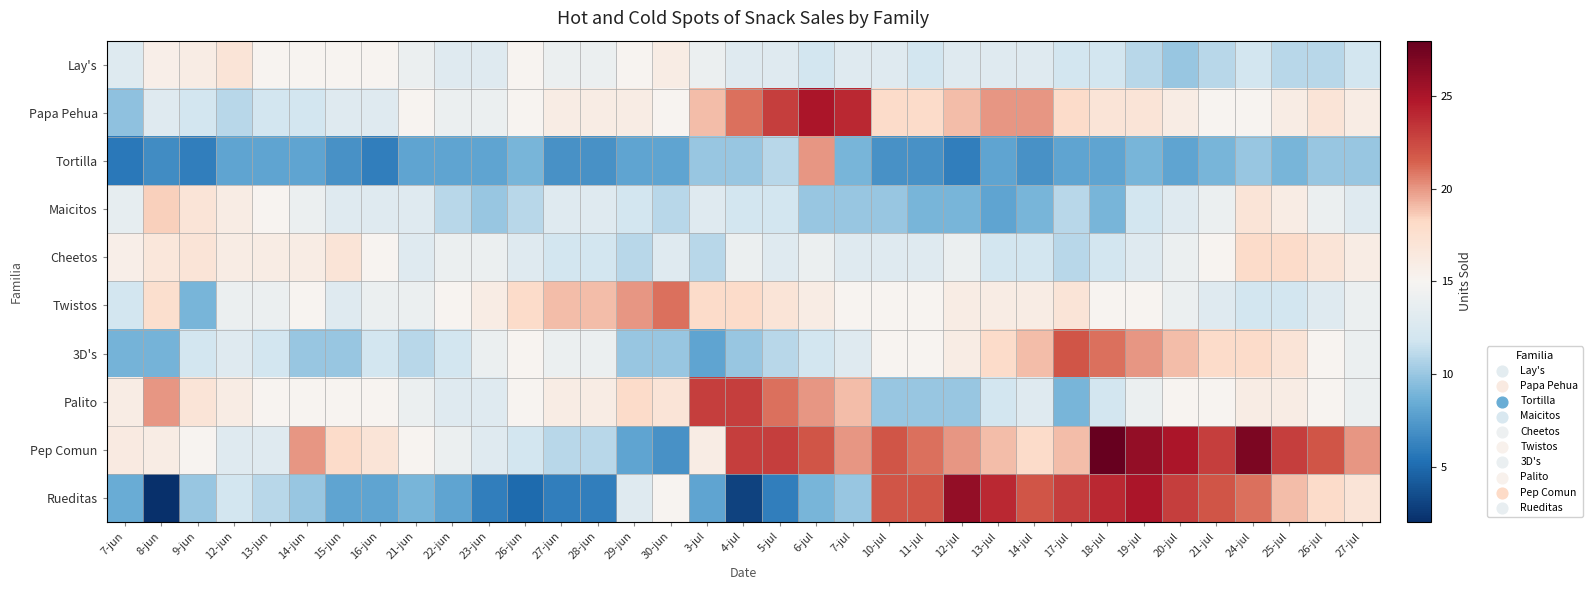

Reading left to right, what are all the values shown in this chart?

Lay's: 7-jun=12.9	8-jun=15.7	9-jun=16.0	12-jun=17.0	13-jun=15.0	14-jun=15.0	15-jun=15.0	16-jun=15.0	21-jun=14.0	22-jun=13.0	23-jun=13.0	26-jun=15.0	27-jun=14.0	28-jun=14.0	29-jun=15.0	30-jun=16.0	3-jul=14.0	4-jul=13.0	5-jul=13.0	6-jul=12.0	7-jul=13.0	10-jul=13.0	11-jul=12.0	12-jul=13.0	13-jul=13.0	14-jul=13.0	17-jul=12.0	18-jul=12.0	19-jul=11.0	20-jul=10.0	21-jul=11.0	24-jul=12.0	25-jul=11.0	26-jul=11.0	27-jul=12.0
Papa Pehua: 7-jun=9.6	8-jun=13.0	9-jun=12.0	12-jun=11.0	13-jun=12.0	14-jun=12.0	15-jun=13.0	16-jun=13.0	21-jun=15.0	22-jun=14.0	23-jun=14.0	26-jun=15.0	27-jun=16.0	28-jun=16.0	29-jun=16.0	30-jun=15.0	3-jul=19.0	4-jul=21.0	5-jul=23.0	6-jul=25.0	7-jul=24.0	10-jul=18.0	11-jul=18.0	12-jul=19.0	13-jul=20.0	14-jul=20.0	17-jul=18.0	18-jul=17.0	19-jul=17.0	20-jul=16.0	21-jul=15.0	24-jul=15.0	25-jul=16.0	26-jul=17.0	27-jul=16.0
Tortilla: 7-jun=5.7	8-jun=6.8	9-jun=6.0	12-jun=8.0	13-jun=8.0	14-jun=8.0	15-jun=7.0	16-jun=6.0	21-jun=8.0	22-jun=8.0	23-jun=8.0	26-jun=9.0	27-jun=7.0	28-jun=7.0	29-jun=8.0	30-jun=8.0	3-jul=10.0	4-jul=10.0	5-jul=11.0	6-jul=20.0	7-jul=9.0	10-jul=7.0	11-jul=7.0	12-jul=6.0	13-jul=8.0	14-jul=7.0	17-jul=8.0	18-jul=8.0	19-jul=9.0	20-jul=8.0	21-jul=9.0	24-jul=10.0	25-jul=9.0	26-jul=10.0	27-jul=10.0
Maicitos: 7-jun=13.6	8-jun=18.5	9-jun=17.0	12-jun=16.0	13-jun=15.0	14-jun=14.0	15-jun=13.0	16-jun=13.0	21-jun=13.0	22-jun=11.0	23-jun=10.0	26-jun=11.0	27-jun=13.0	28-jun=13.0	29-jun=12.0	30-jun=11.0	3-jul=13.0	4-jul=12.0	5-jul=12.0	6-jul=10.0	7-jul=10.0	10-jul=10.0	11-jul=9.0	12-jul=9.0	13-jul=8.0	14-jul=9.0	17-jul=11.0	18-jul=9.0	19-jul=12.0	20-jul=13.0	21-jul=14.0	24-jul=17.0	25-jul=16.0	26-jul=14.0	27-jul=13.0
Cheetos: 7-jun=15.6	8-jun=16.6	9-jun=17.0	12-jun=16.0	13-jun=16.0	14-jun=16.0	15-jun=17.0	16-jun=15.0	21-jun=13.0	22-jun=14.0	23-jun=14.0	26-jun=13.0	27-jun=12.0	28-jun=12.0	29-jun=11.0	30-jun=13.0	3-jul=11.0	4-jul=14.0	5-jul=13.0	6-jul=14.0	7-jul=13.0	10-jul=13.0	11-jul=13.0	12-jul=14.0	13-jul=12.0	14-jul=12.0	17-jul=11.0	18-jul=12.0	19-jul=13.0	20-jul=14.0	21-jul=15.0	24-jul=18.0	25-jul=18.0	26-jul=17.0	27-jul=16.0
Twistos: 7-jun=12.0	8-jun=17.6	9-jun=9.0	12-jun=14.0	13-jun=14.0	14-jun=15.0	15-jun=13.0	16-jun=14.0	21-jun=14.0	22-jun=15.0	23-jun=16.0	26-jun=18.0	27-jun=19.0	28-jun=19.0	29-jun=20.0	30-jun=21.0	3-jul=18.0	4-jul=18.0	5-jul=17.0	6-jul=16.0	7-jul=15.0	10-jul=15.0	11-jul=15.0	12-jul=16.0	13-jul=16.0	14-jul=16.0	17-jul=17.0	18-jul=15.0	19-jul=15.0	20-jul=14.0	21-jul=13.0	24-jul=12.0	25-jul=12.0	26-jul=13.0	27-jul=14.0
3D's: 7-jun=8.8	8-jun=8.8	9-jun=12.0	12-jun=13.0	13-jun=12.0	14-jun=10.0	15-jun=10.0	16-jun=12.0	21-jun=11.0	22-jun=12.0	23-jun=14.0	26-jun=15.0	27-jun=14.0	28-jun=14.0	29-jun=10.0	30-jun=10.0	3-jul=8.0	4-jul=10.0	5-jul=11.0	6-jul=12.0	7-jul=13.0	10-jul=15.0	11-jul=15.0	12-jul=16.0	13-jul=18.0	14-jul=19.0	17-jul=22.0	18-jul=21.0	19-jul=20.0	20-jul=19.0	21-jul=18.0	24-jul=18.0	25-jul=17.0	26-jul=15.0	27-jul=14.0
Palito: 7-jun=16.0	8-jun=20.0	9-jun=17.0	12-jun=16.0	13-jun=15.0	14-jun=15.0	15-jun=15.0	16-jun=15.0	21-jun=14.0	22-jun=13.0	23-jun=13.0	26-jun=15.0	27-jun=16.0	28-jun=16.0	29-jun=18.0	30-jun=17.0	3-jul=23.0	4-jul=23.0	5-jul=21.0	6-jul=20.0	7-jul=19.0	10-jul=10.0	11-jul=10.0	12-jul=10.0	13-jul=12.0	14-jul=13.0	17-jul=9.0	18-jul=12.0	19-jul=14.0	20-jul=15.0	21-jul=15.0	24-jul=16.0	25-jul=16.0	26-jul=15.0	27-jul=14.0
Pep Comun: 7-jun=16.1	8-jun=16.0	9-jun=15.0	12-jun=13.0	13-jun=13.0	14-jun=20.0	15-jun=18.0	16-jun=17.0	21-jun=15.0	22-jun=14.0	23-jun=13.0	26-jun=12.0	27-jun=11.0	28-jun=11.0	29-jun=8.0	30-jun=7.0	3-jul=16.0	4-jul=23.0	5-jul=23.0	6-jul=22.0	7-jul=20.0	10-jul=22.0	11-jul=21.0	12-jul=20.0	13-jul=19.0	14-jul=18.0	17-jul=19.0	18-jul=28.0	19-jul=26.0	20-jul=25.0	21-jul=23.0	24-jul=27.0	25-jul=23.0	26-jul=22.0	27-jul=20.0
Rueditas: 7-jun=8.5	8-jun=2.0	9-jun=10.0	12-jun=12.0	13-jun=11.0	14-jun=10.0	15-jun=8.0	16-jun=8.0	21-jun=9.0	22-jun=8.0	23-jun=6.0	26-jun=5.0	27-jun=6.0	28-jun=6.0	29-jun=13.0	30-jun=15.0	3-jul=8.0	4-jul=3.0	5-jul=6.0	6-jul=9.0	7-jul=10.0	10-jul=22.0	11-jul=22.0	12-jul=26.0	13-jul=24.0	14-jul=22.0	17-jul=23.0	18-jul=24.0	19-jul=25.0	20-jul=23.0	21-jul=22.0	24-jul=21.0	25-jul=19.0	26-jul=18.0	27-jul=17.0